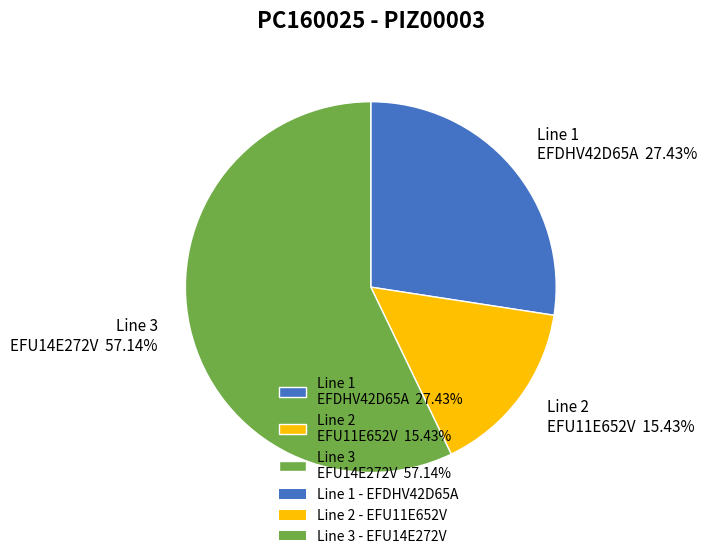

Does Line 3 EFU14E272V 57.14% represent more than half of the total?

Yes